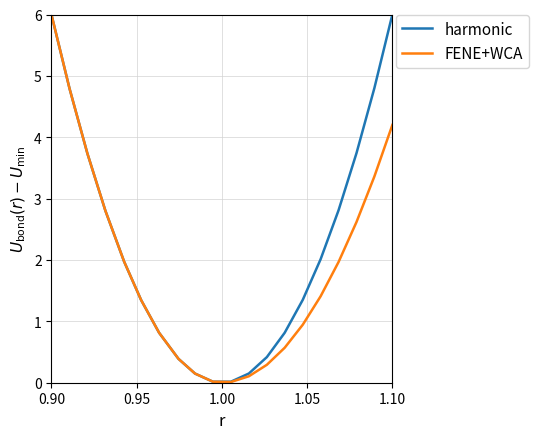

List the series in order of their overall mean, lowest first.

FENE+WCA, harmonic